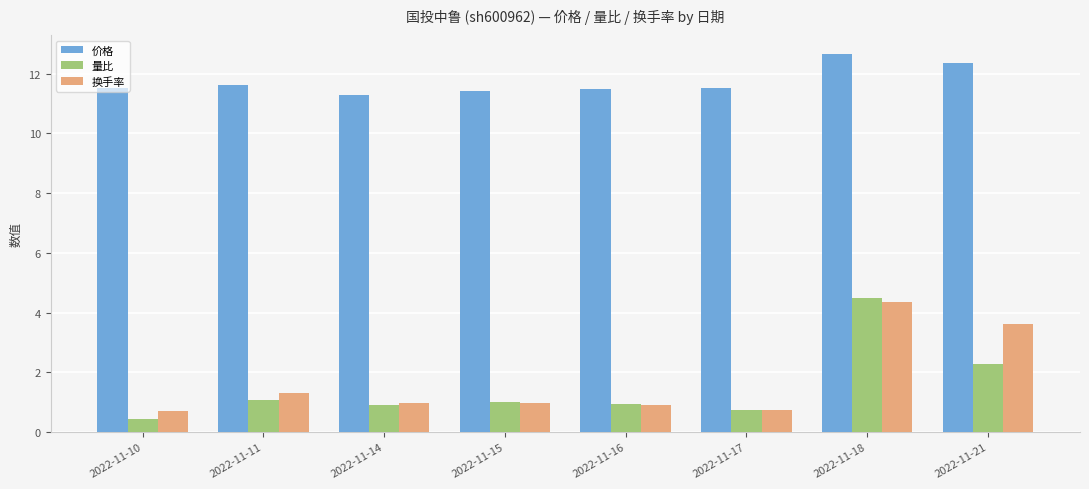

What is the highest value of the 价格 series?

12.7